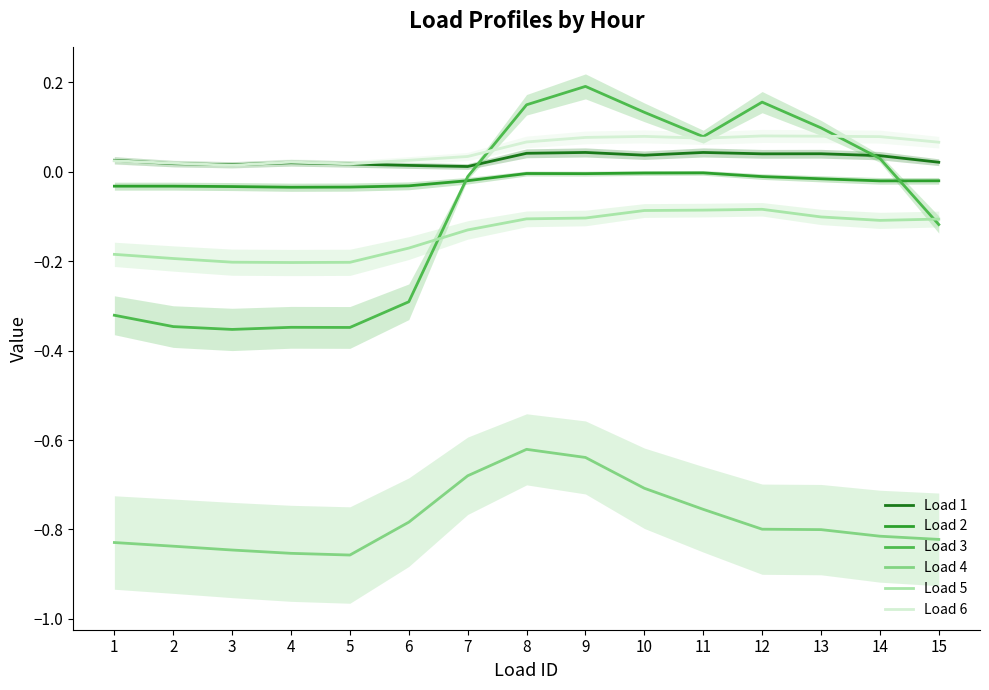

Rank the series at 1 from lowest to highest value.

Load 4, Load 3, Load 5, Load 2, Load 6, Load 1